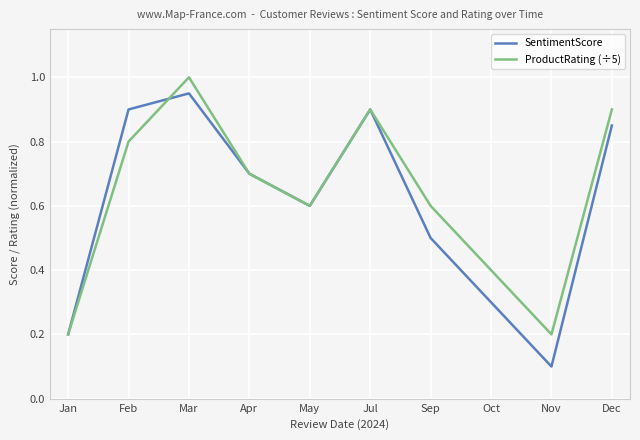

Is it true that SentimentScore equals 1.3 at Feb?

False